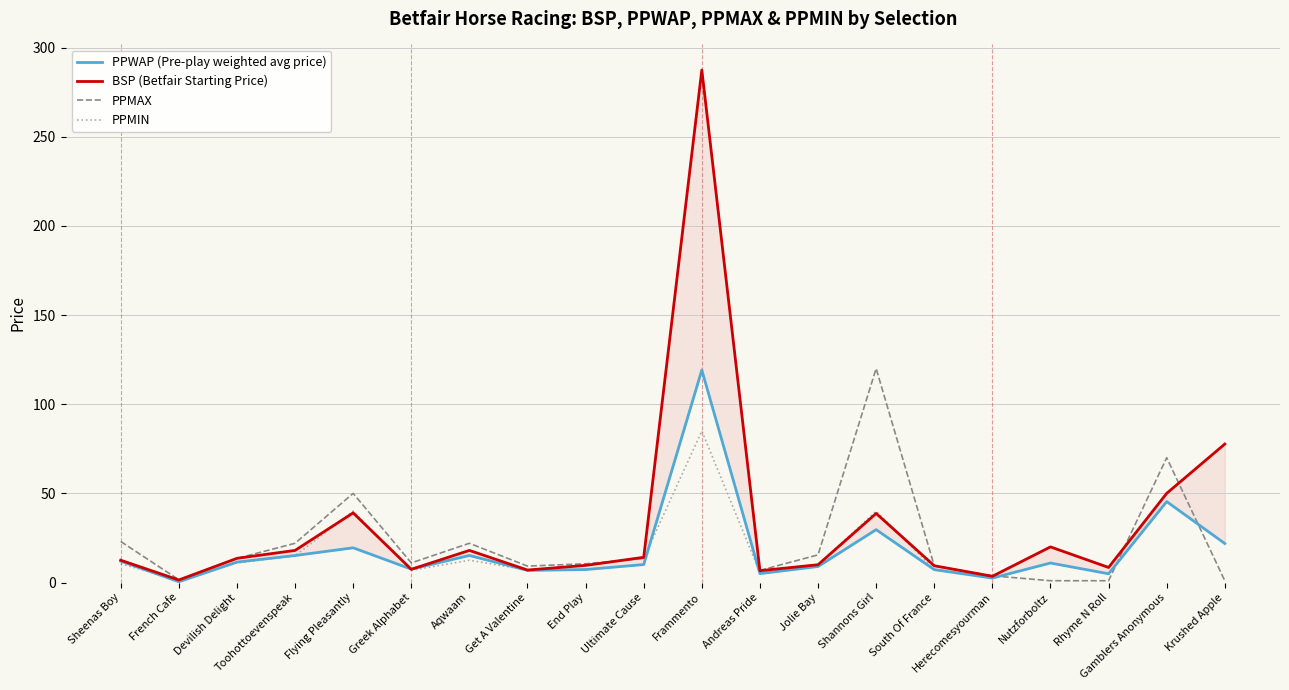

How many values in the BSP (Betfair Starting Price) series exceed 13?

10